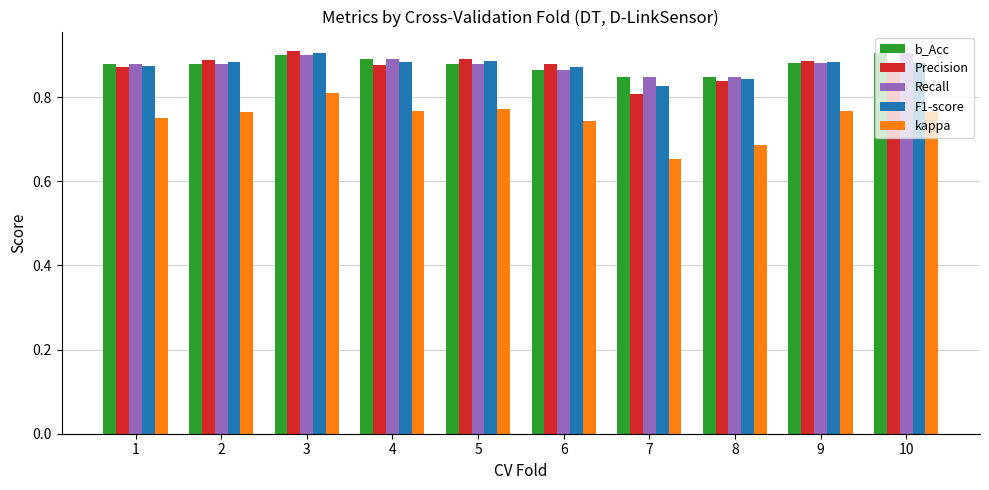

At which label is Precision closest to 0?

7